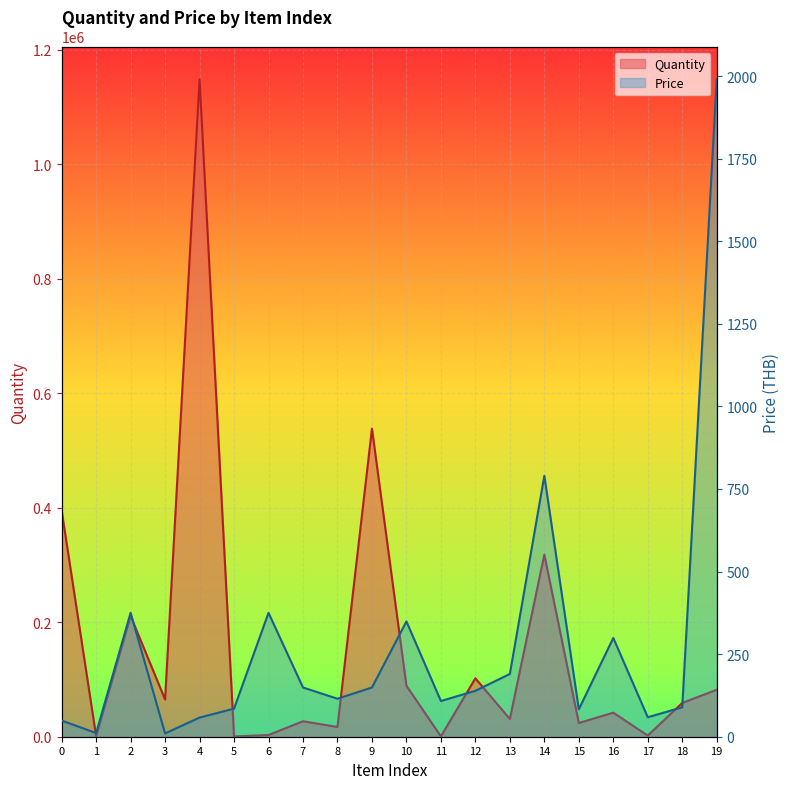

Is it true that Price equals 40 at 4?

False